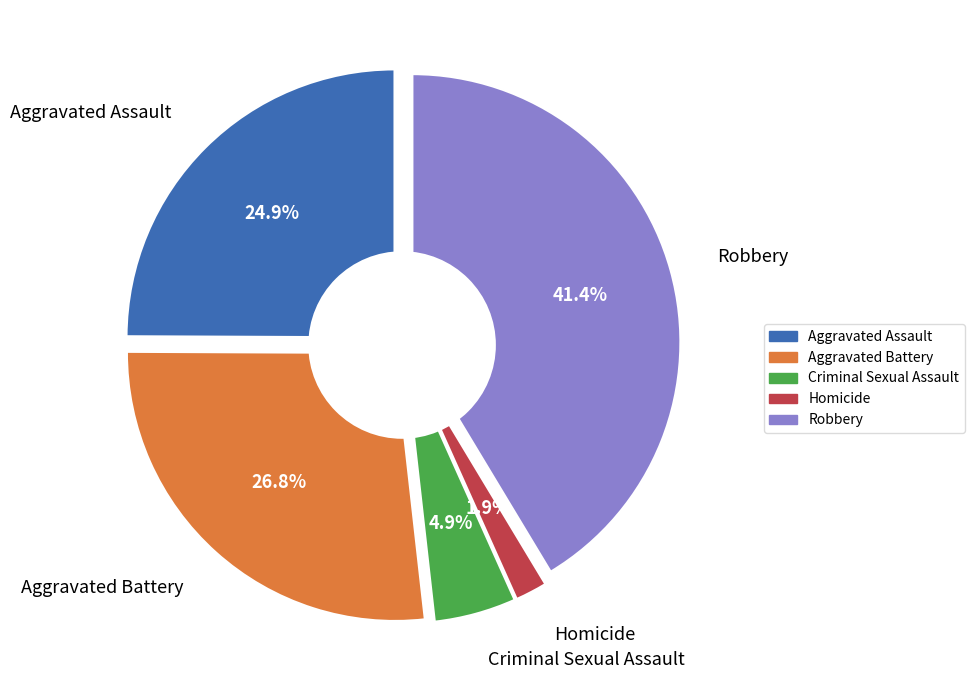

Which slice is the smallest?

Homicide